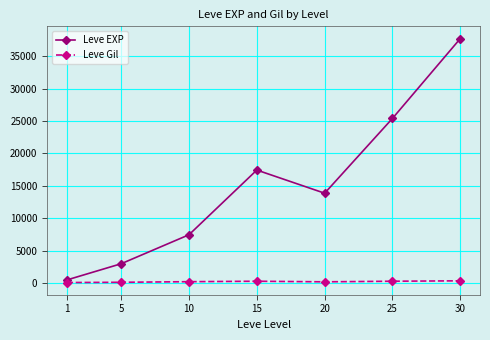

Which series changed the most between 15 and 20?

Leve EXP